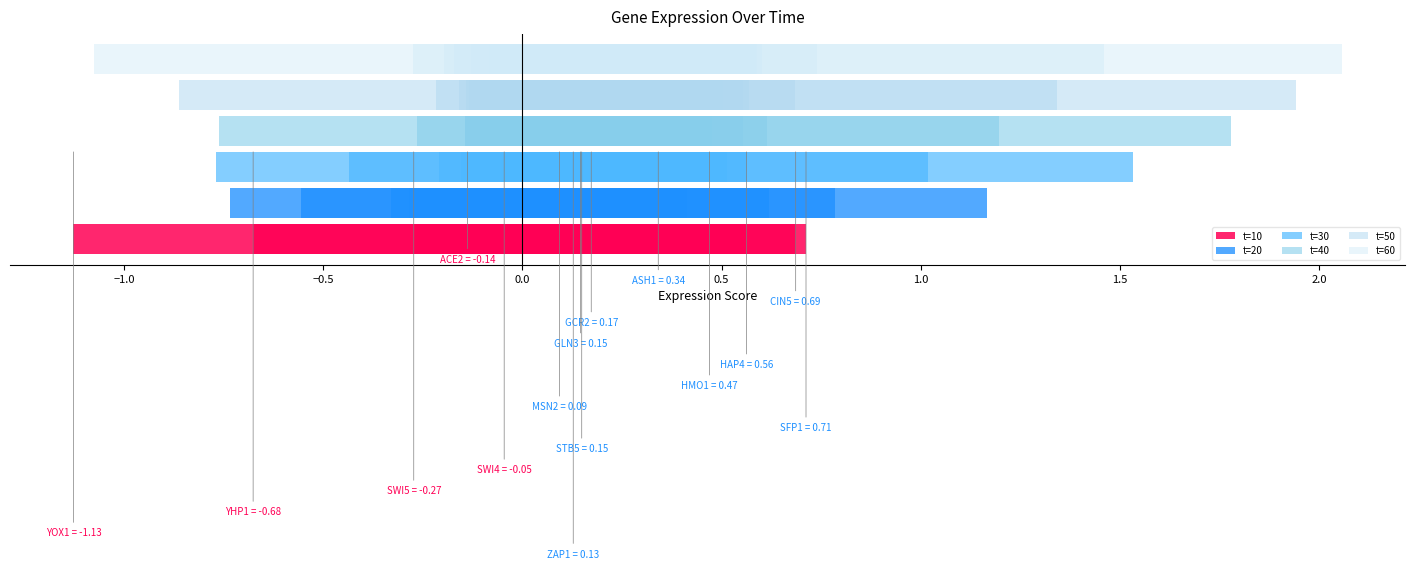

The t=60 series shows -1.5 at −1.0. True or false?

False